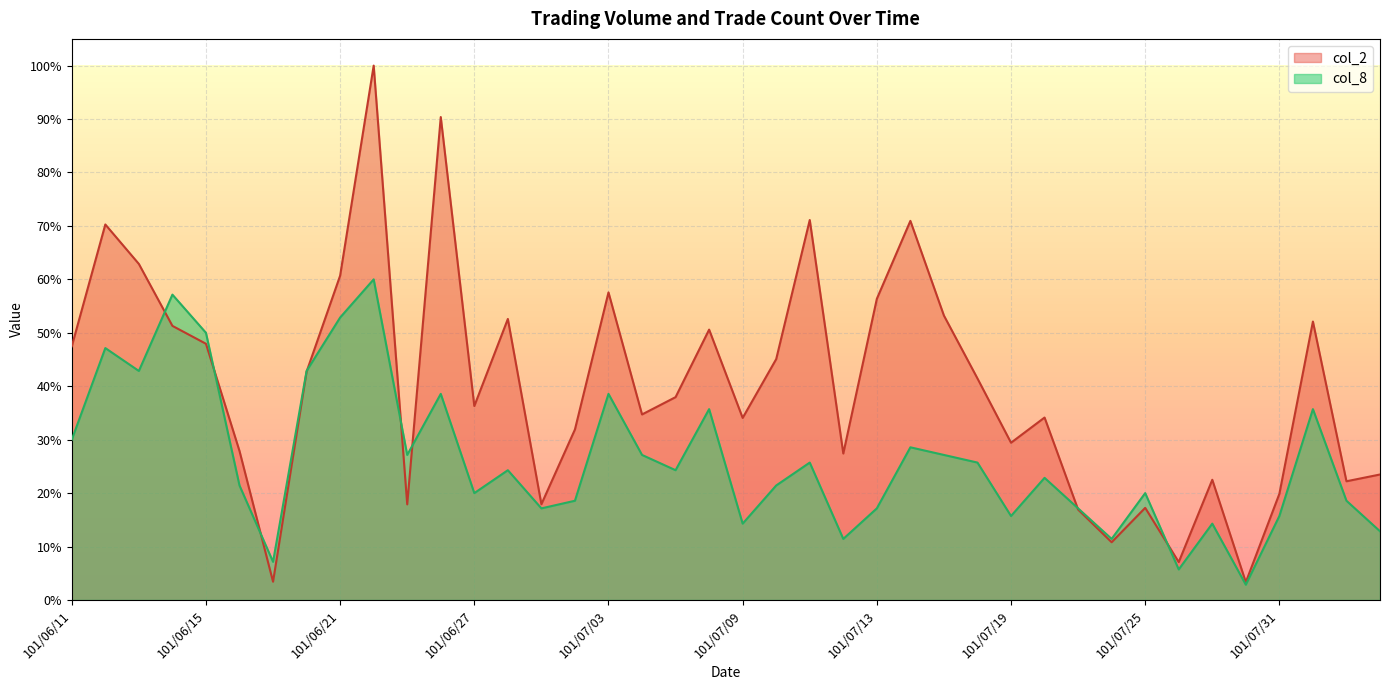

What is the label of the 39th point from the left?

101/08/03